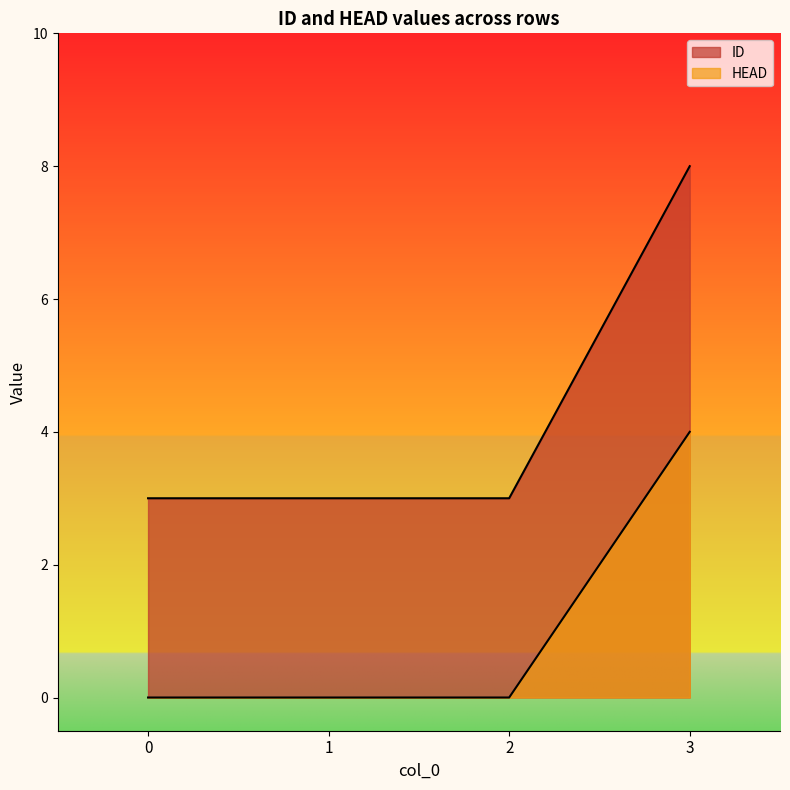

What are all the series names shown in the legend?

ID, HEAD